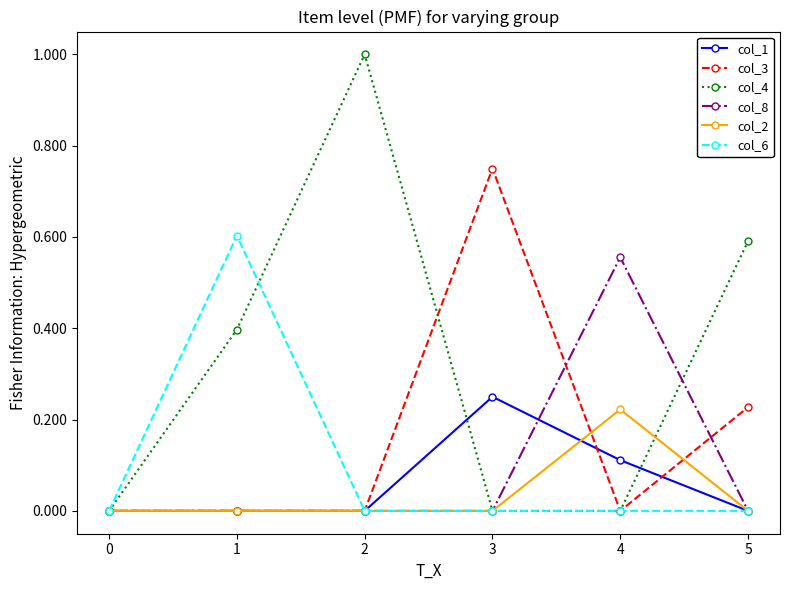

Which series has the largest total across all categories?

col_4